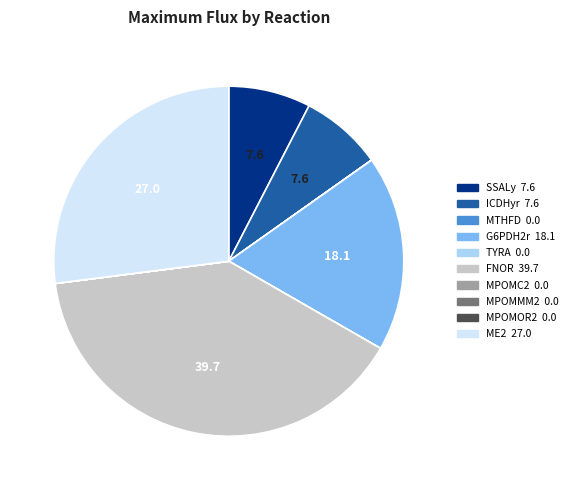

What is the largest slice in the pie chart?

FNOR